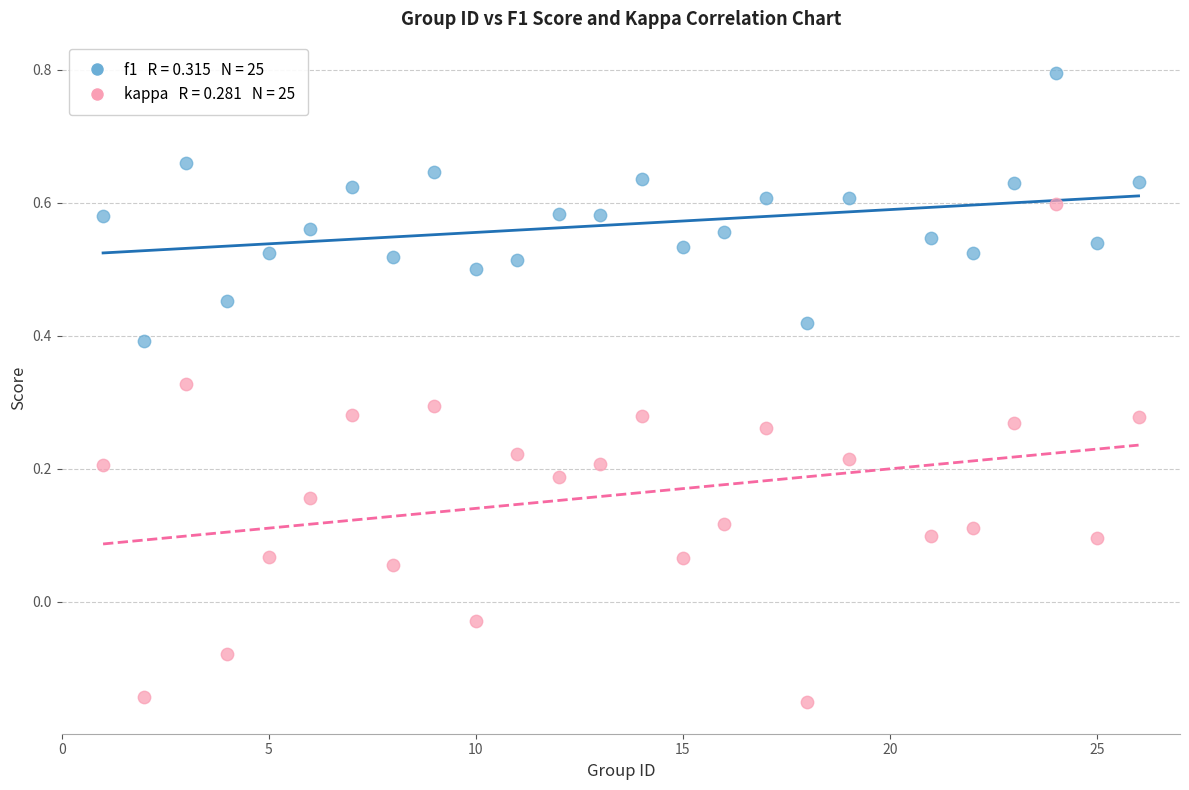

Across all data points, what is the range of Y values (max minus min)?

0.9